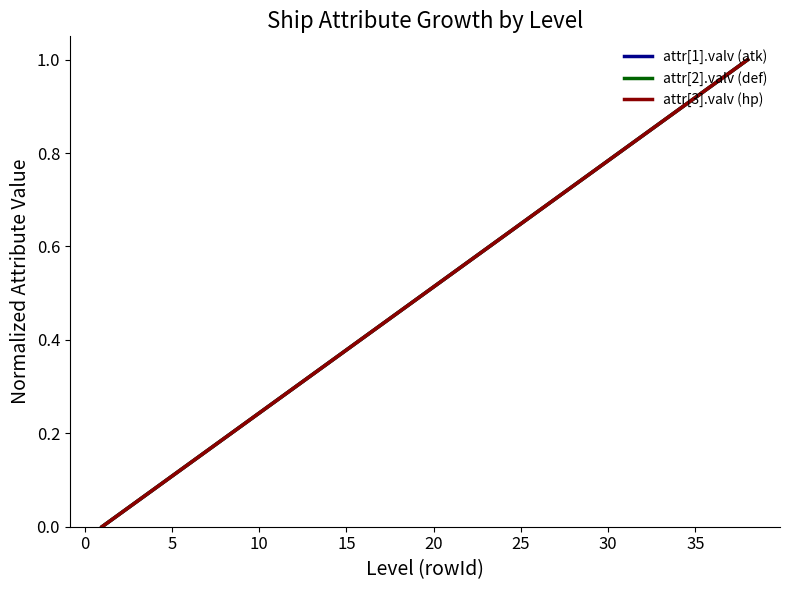

Does the chart have visible grid lines?

No